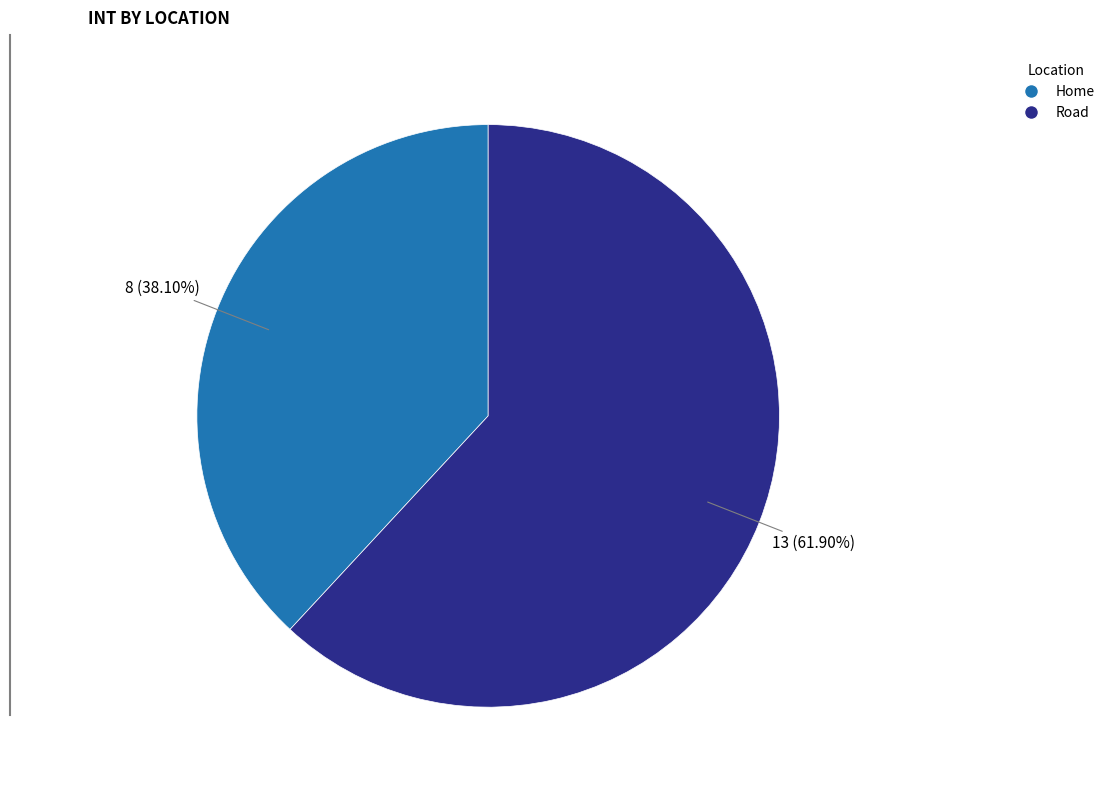

To the nearest percent, what is the difference between the largest and smallest slice percentages?

24%